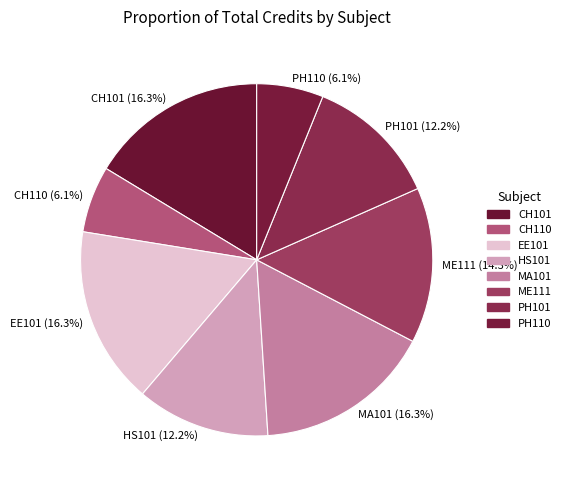

To the nearest percent, what is the difference between the largest and smallest slice percentages?

10%